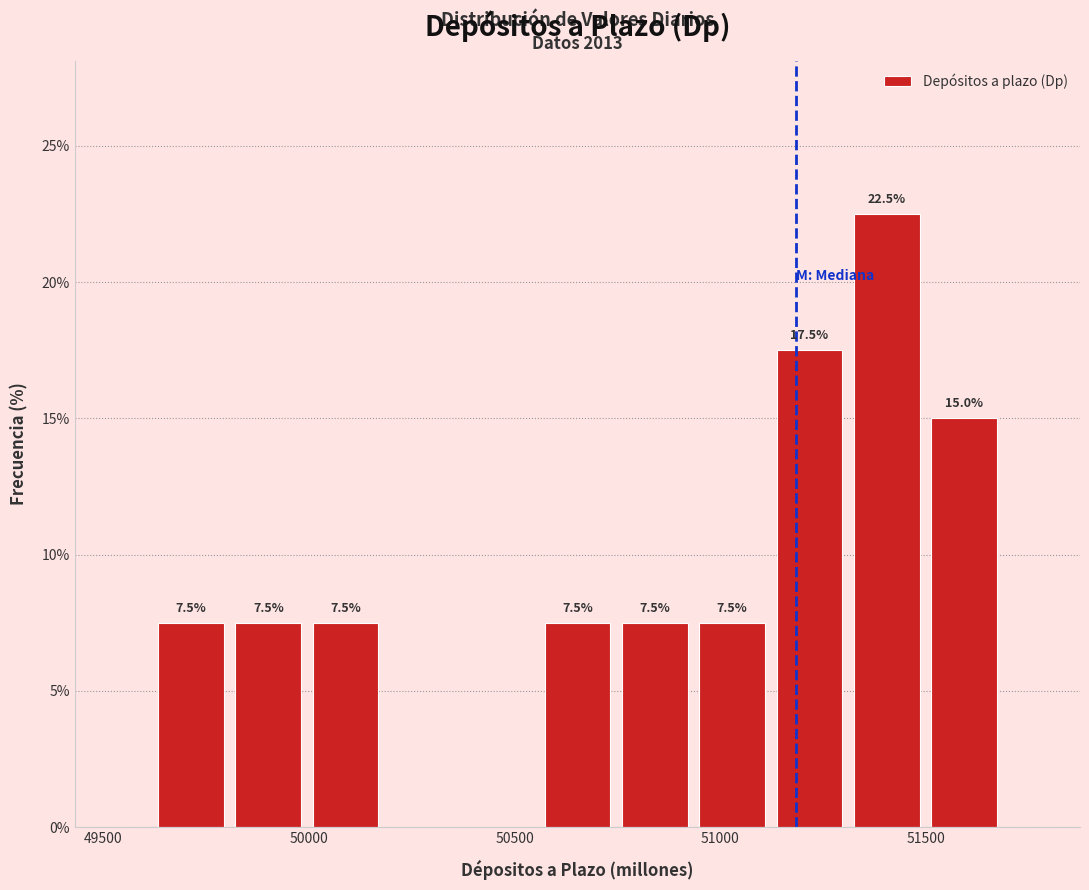

Read against the x-axis, roughly where is the centre of the tallest bar?

51400